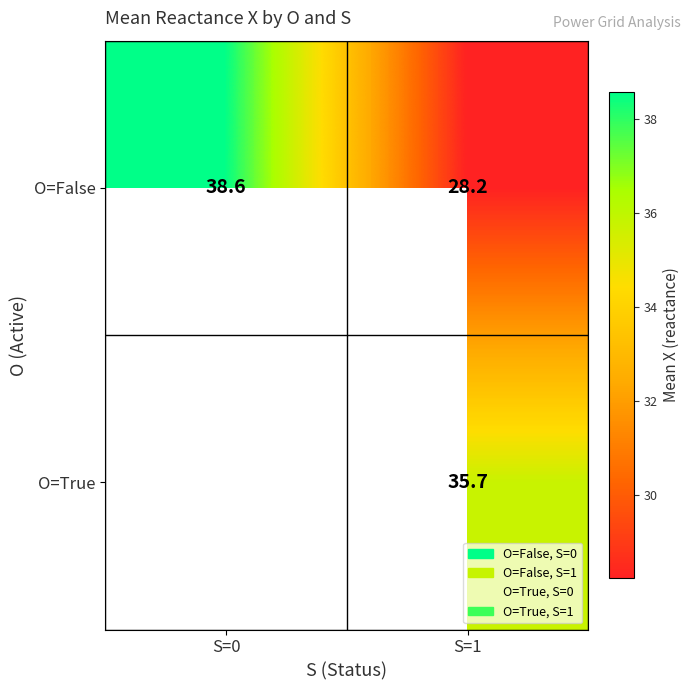

Is the value of О=False at S=1 greater than the value of О=True at S=1?

No